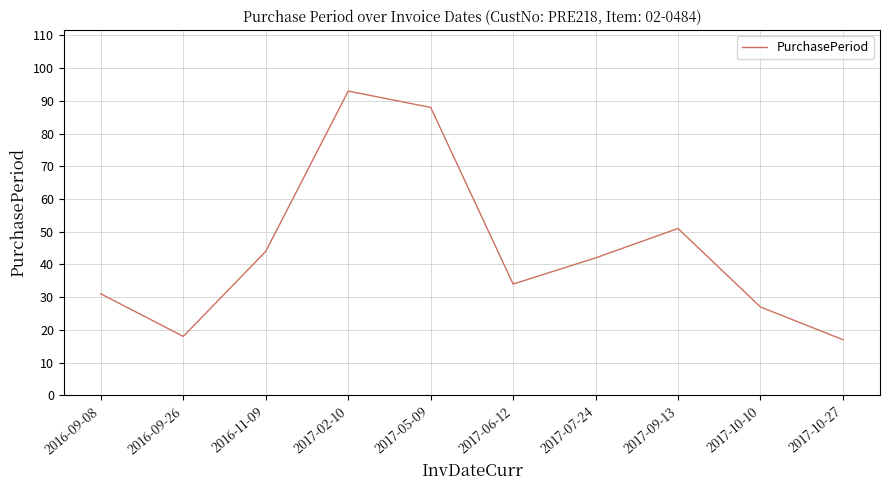

How many interior local valleys (lower than both neighbors) does the data have?

2